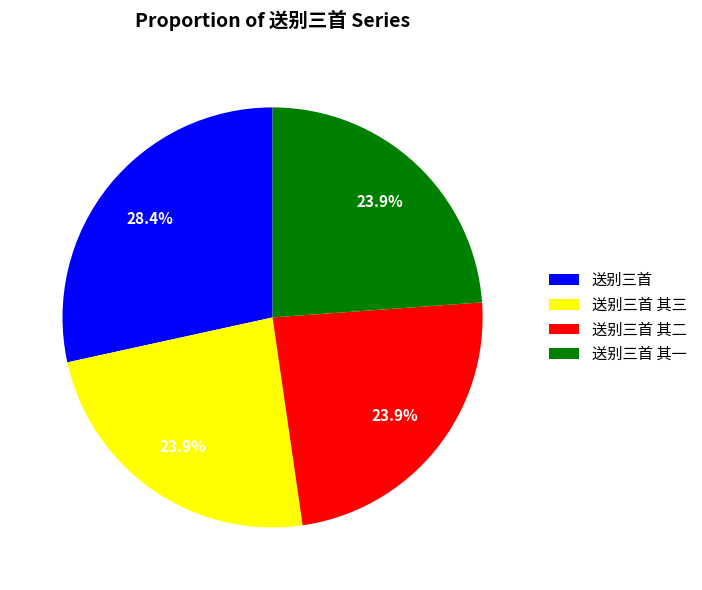

To the nearest percent, what portion does 送别三首 represent?

28%